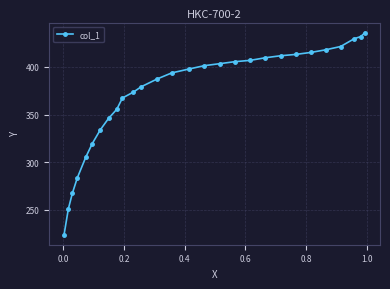

True or false: the data has more than 1 interior local peaks.

False